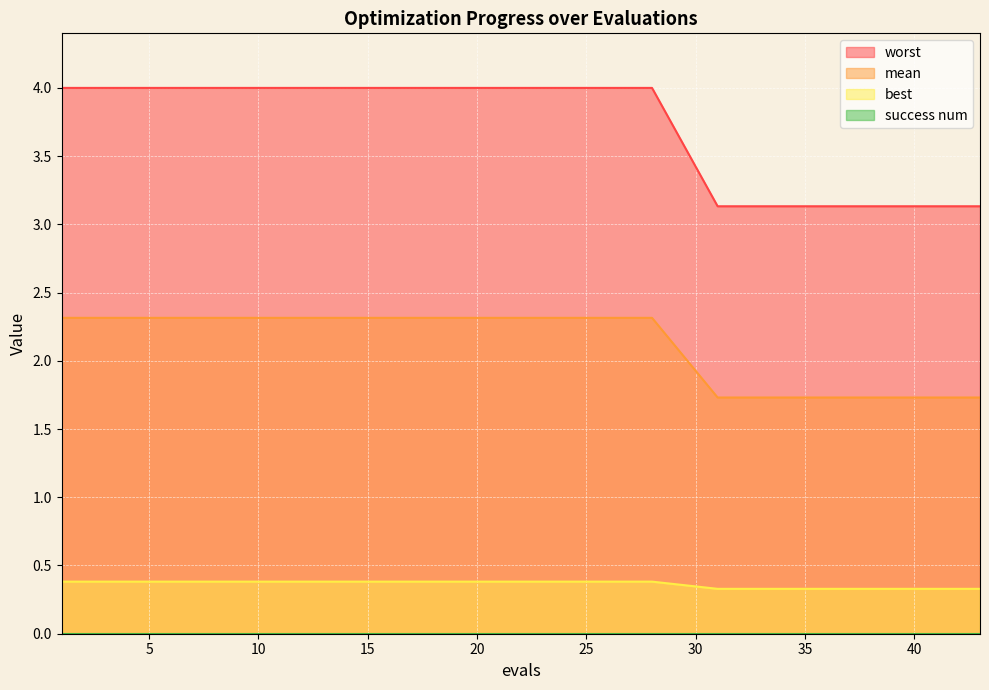

What is the difference between the highest and lowest values at 31?

2.8